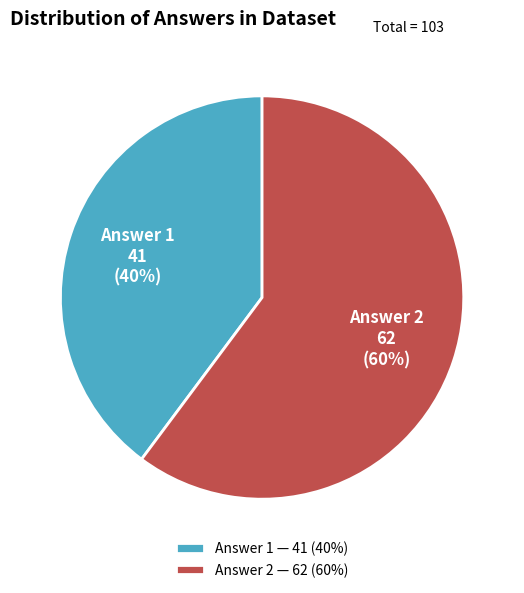

Rank the categories by value from lowest to highest.

Answer 1, Answer 2